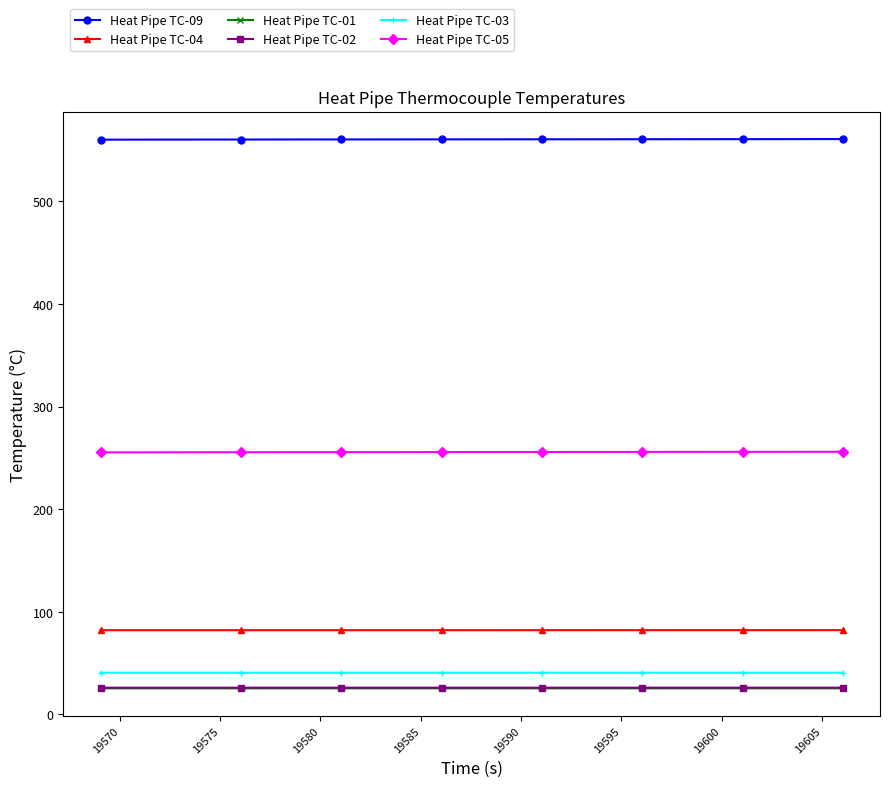

What is the highest value of the Heat Pipe TC-04 series?

82.1